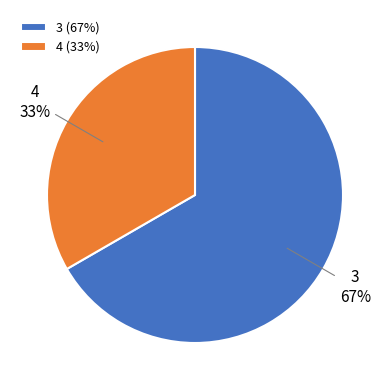

Is there a majority slice in this chart?

Yes